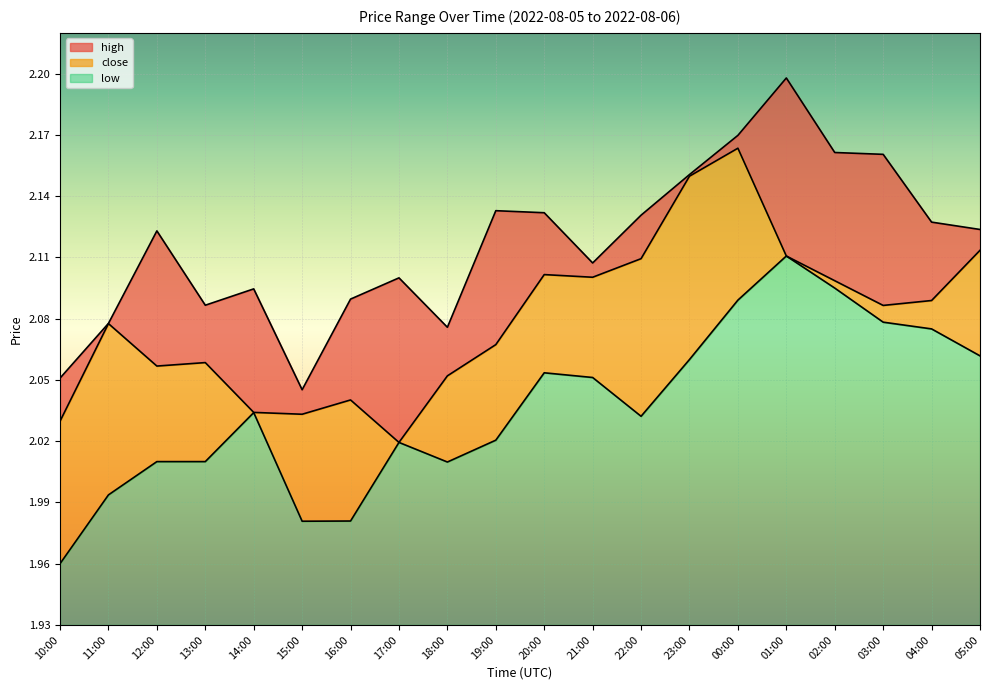

How many interior local peaks does the high series have?

5